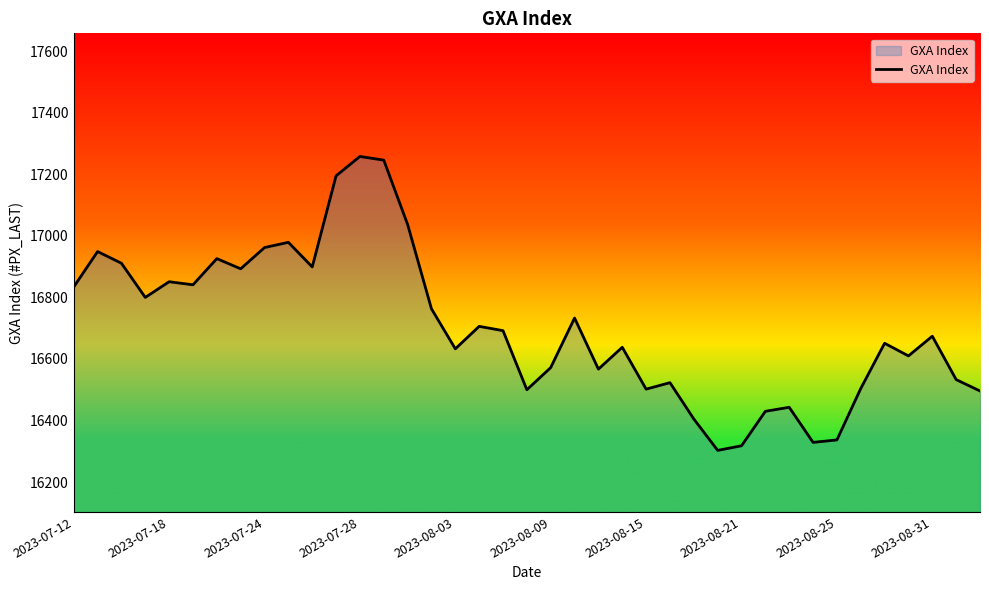

What is the difference between the maximum and minimum values?

955